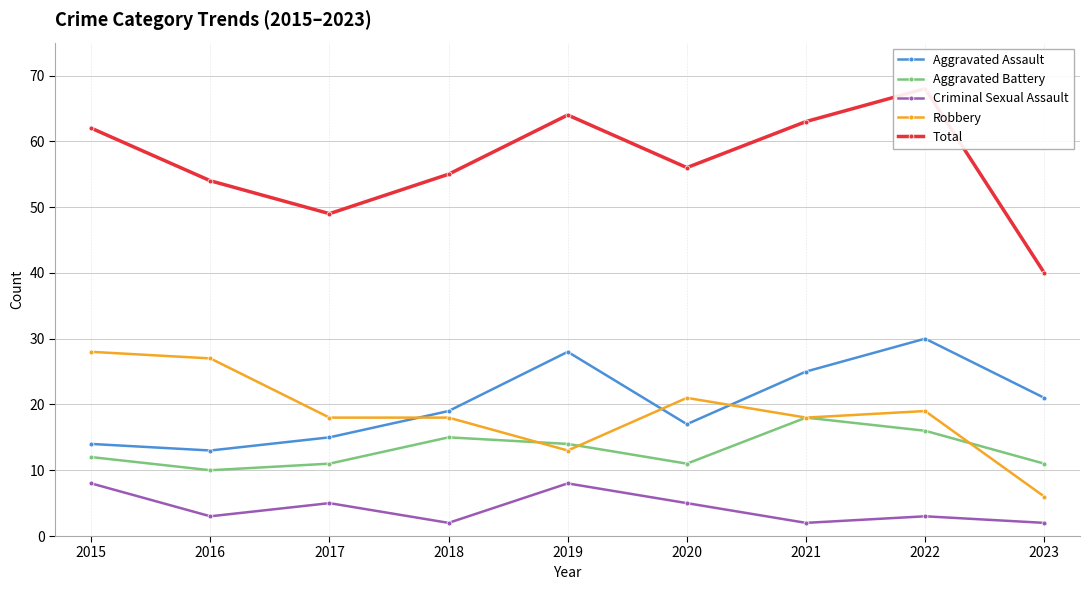

Reading right to left, transcribe all the data shown in this chart.

Aggravated Assault: 21	30	25	17	28	19	15	13	14
Aggravated Battery: 11	16	18	11	14	15	11	10	12
Criminal Sexual Assault: 2	3	2	5	8	2	5	3	8
Robbery: 6	19	18	21	13	18	18	27	28
Total: 40	68	63	56	64	55	49	54	62